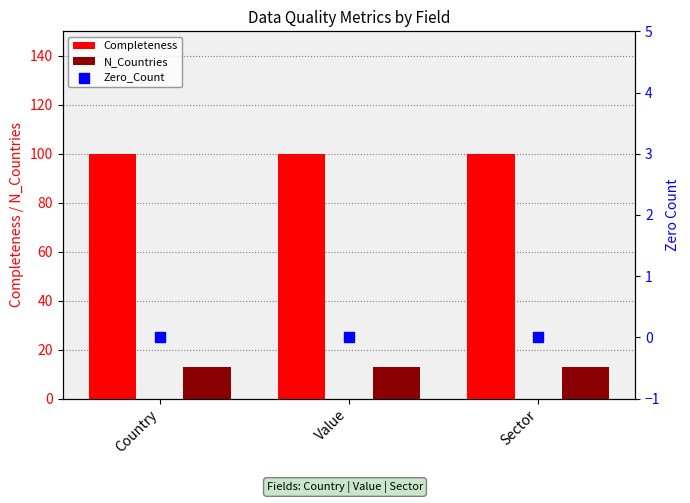

At how many categories does at least one series exceed 92?

3